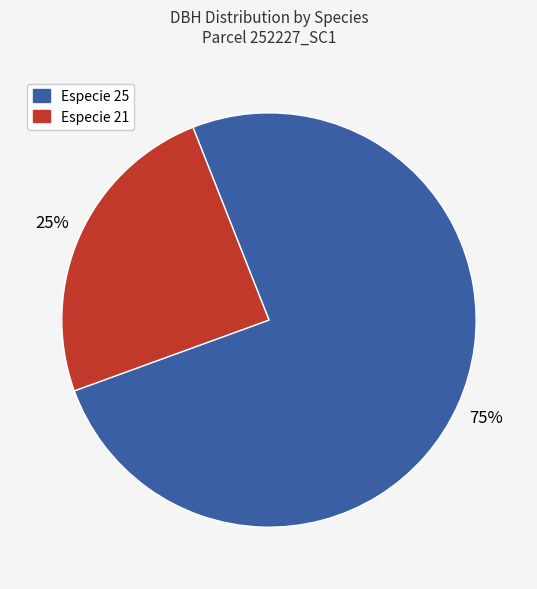

Does any single category account for the majority?

Yes